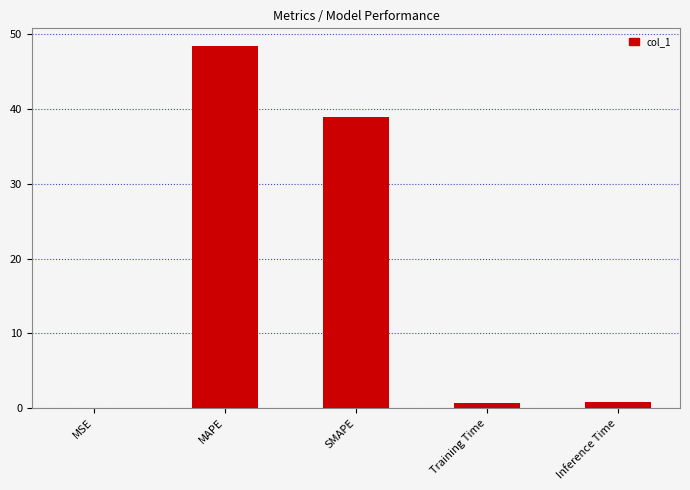

True or false: the data shows 0.1 at MSE.

True